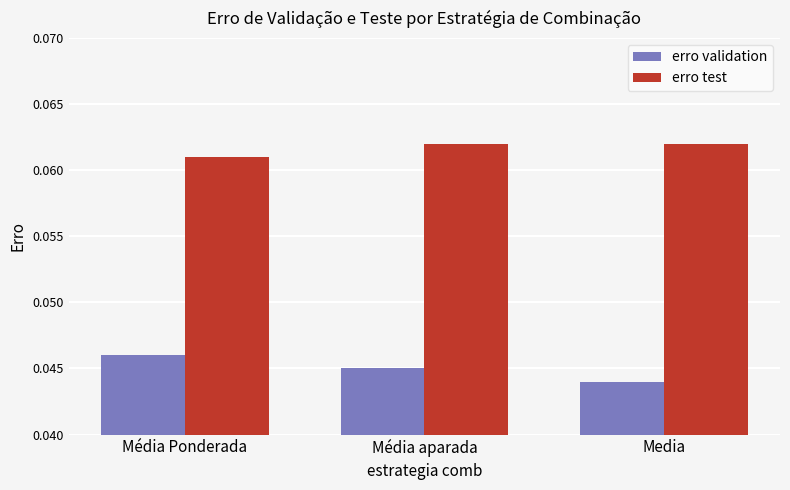

Is the value of erro test at Média aparada greater than the value of erro validation at Média Ponderada?

Yes